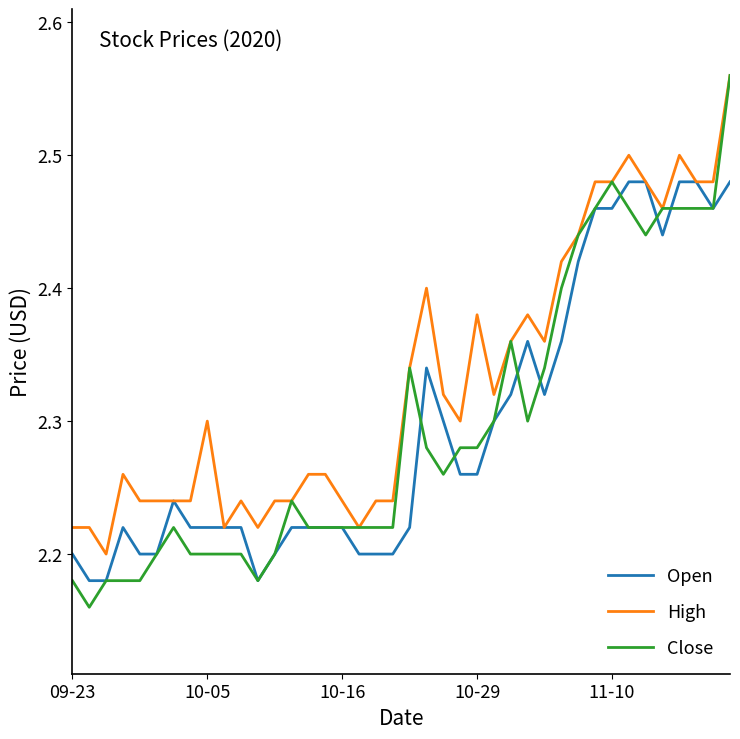

Which series has the largest total across all categories?

High